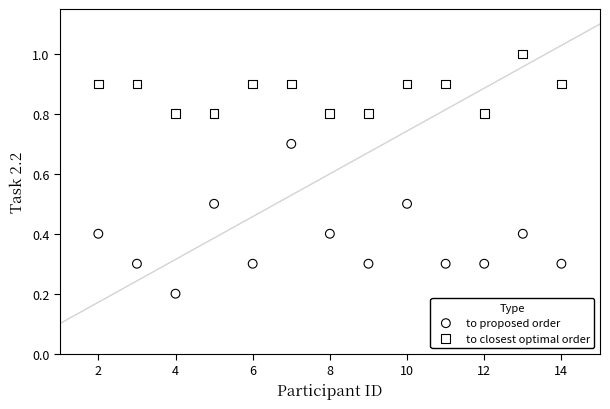

Which series reaches the minimum Y coordinate?

to proposed order